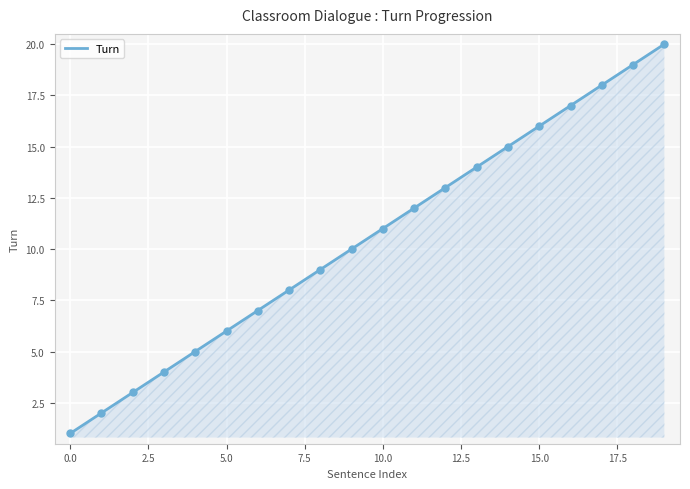

What is the greatest value displayed?

20